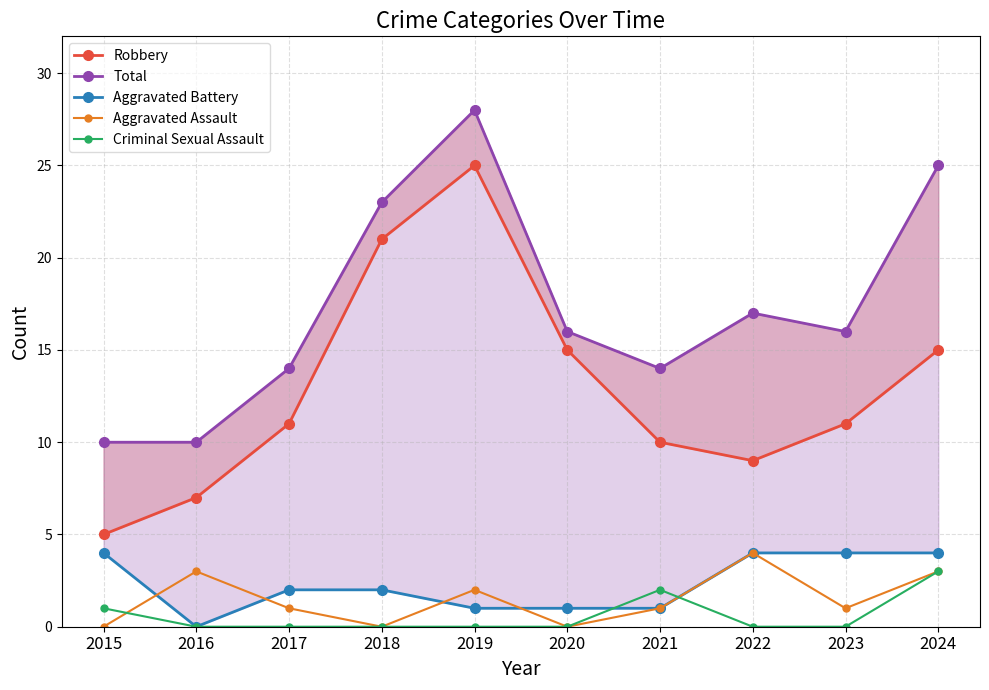

True or false: Aggravated Battery has a value of -3 at 2016.

False